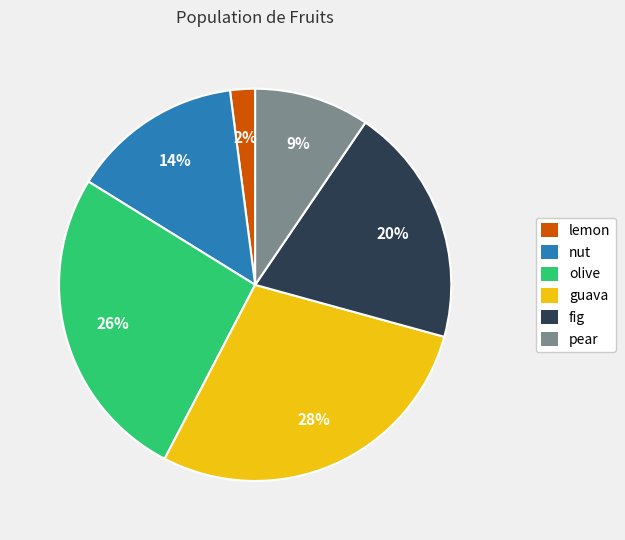

Between olive and lemon, which is larger?

olive